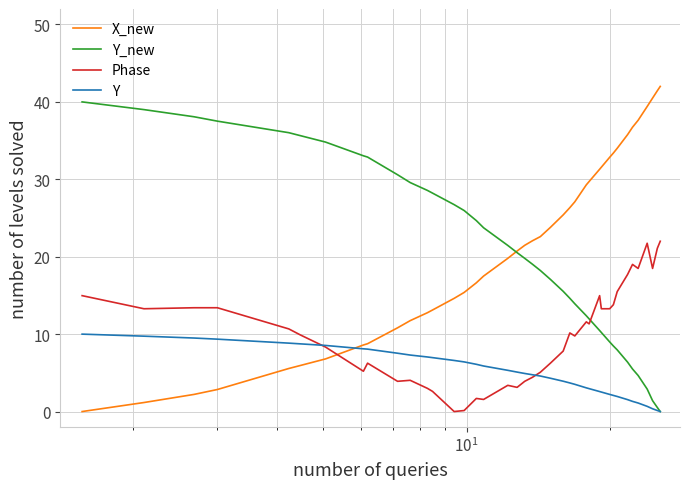

What is the maximum value shown in the chart?

42.0